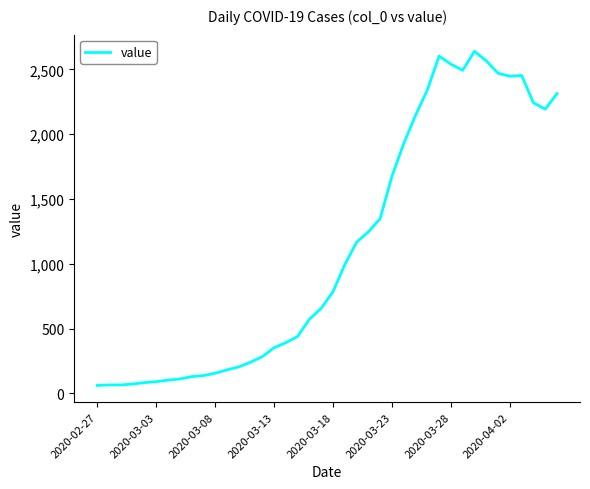

What is the greatest value displayed?

2639